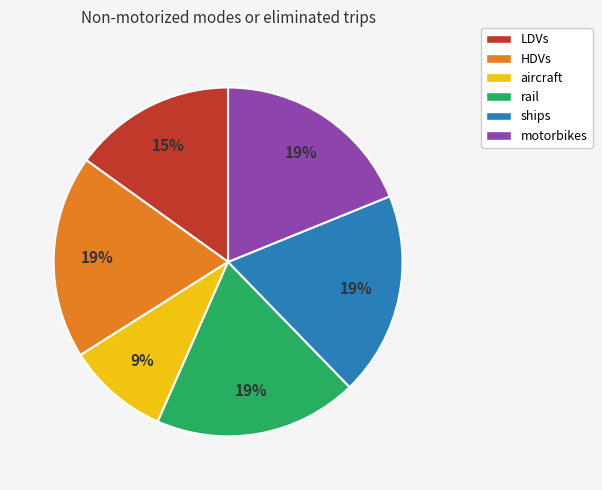

Is there any slice that represents more than half of the pie?

No